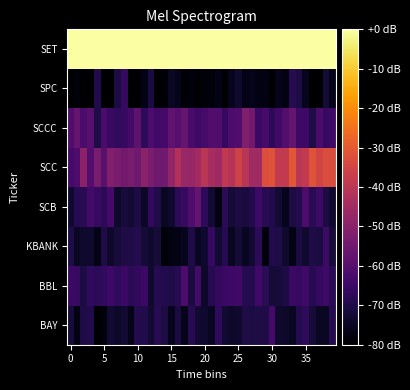

How many series are shown in this chart?

8